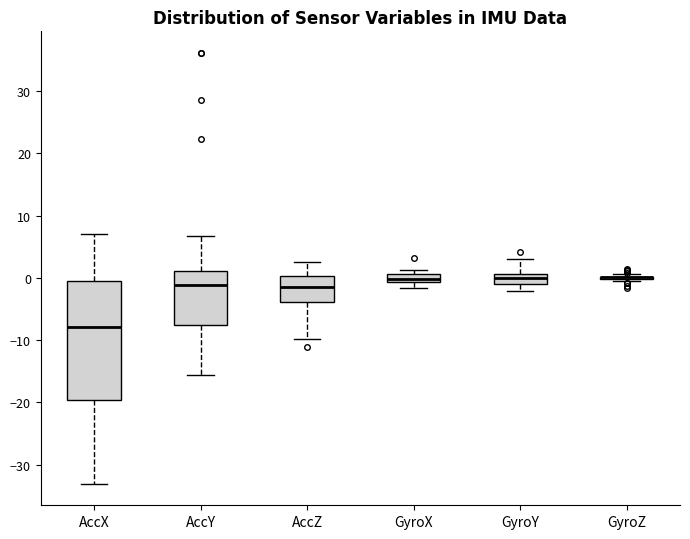

Where does the upper whisker of the box for GyroY end on the y-axis? The values are not printed on the chart, so give them approximately, as read against the axis.

3